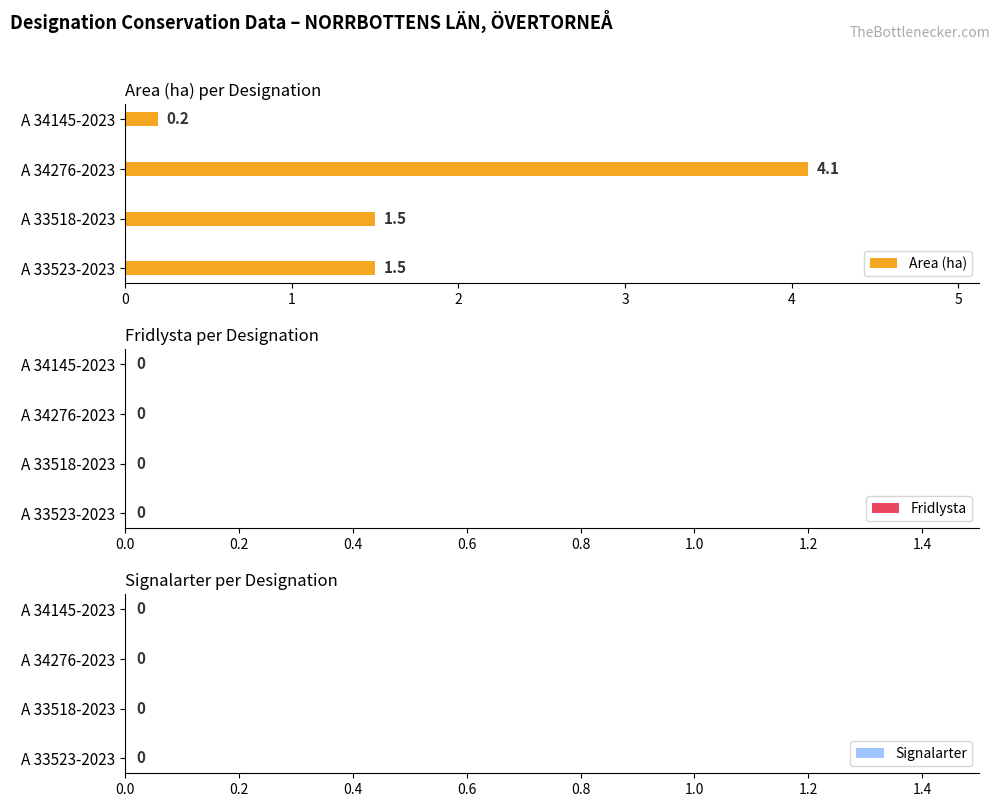

What value does the data have at A 33523-2023?

1.5